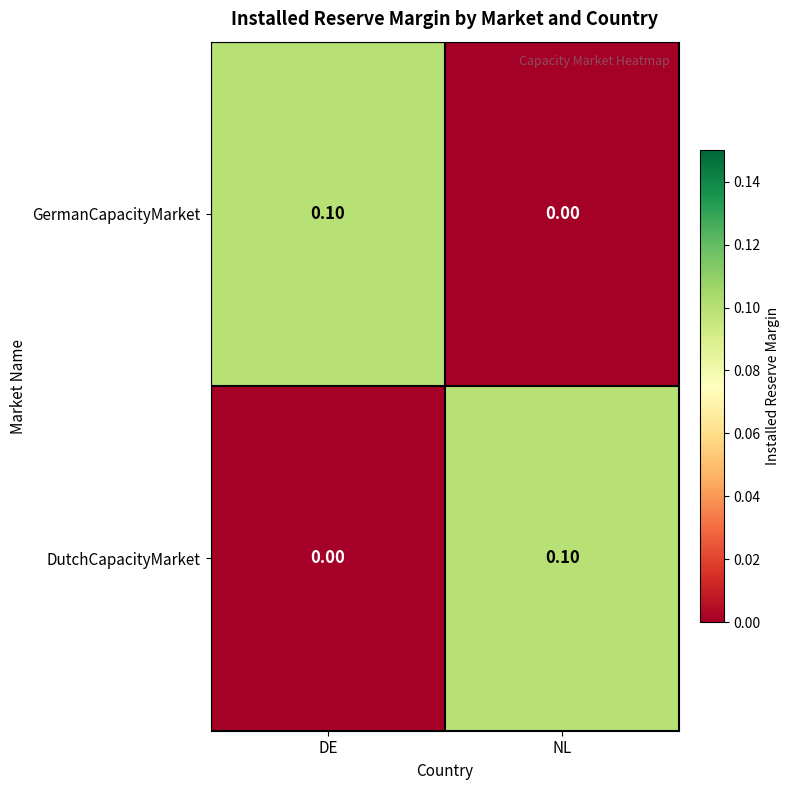

Where is DutchCapacityMarket nearest to the value 0?

DE